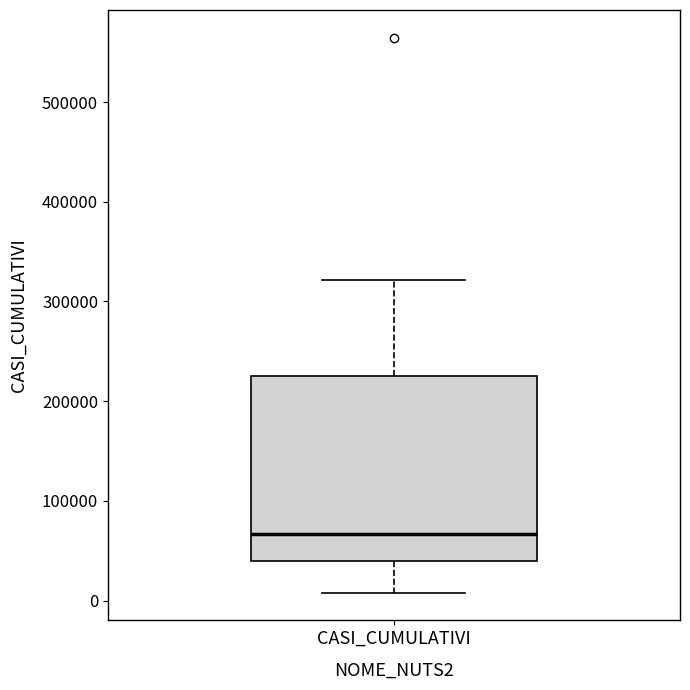

Transcribe this box plot: give where the median line is, the range the box spans, and where the two whiskers end, as read against the y-axis. The values are not printed on the chart, so give them approximately, as read against the axis.

median 70000, box 40000 to 230000, whiskers 10000 to 320000